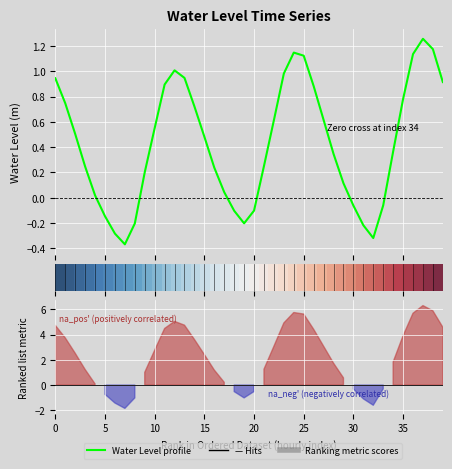

Does the chart display data point markers on the line(s)?

No